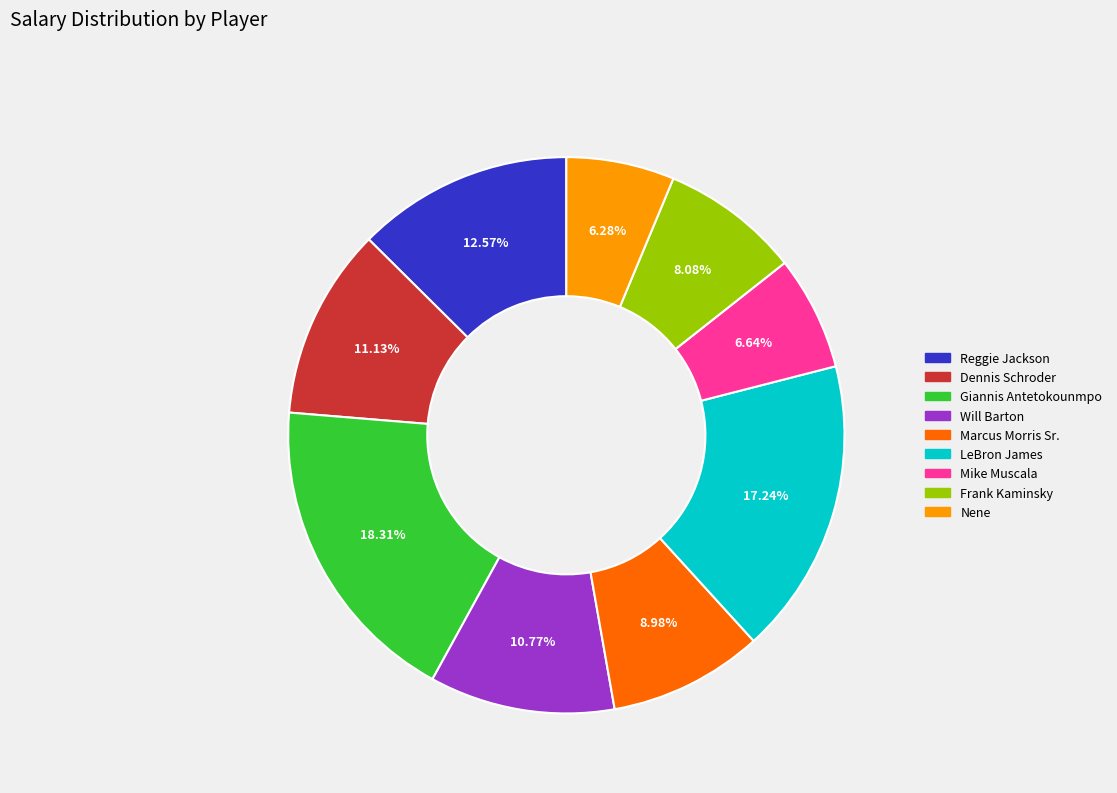

Which slice is the largest?

Giannis Antetokounmpo